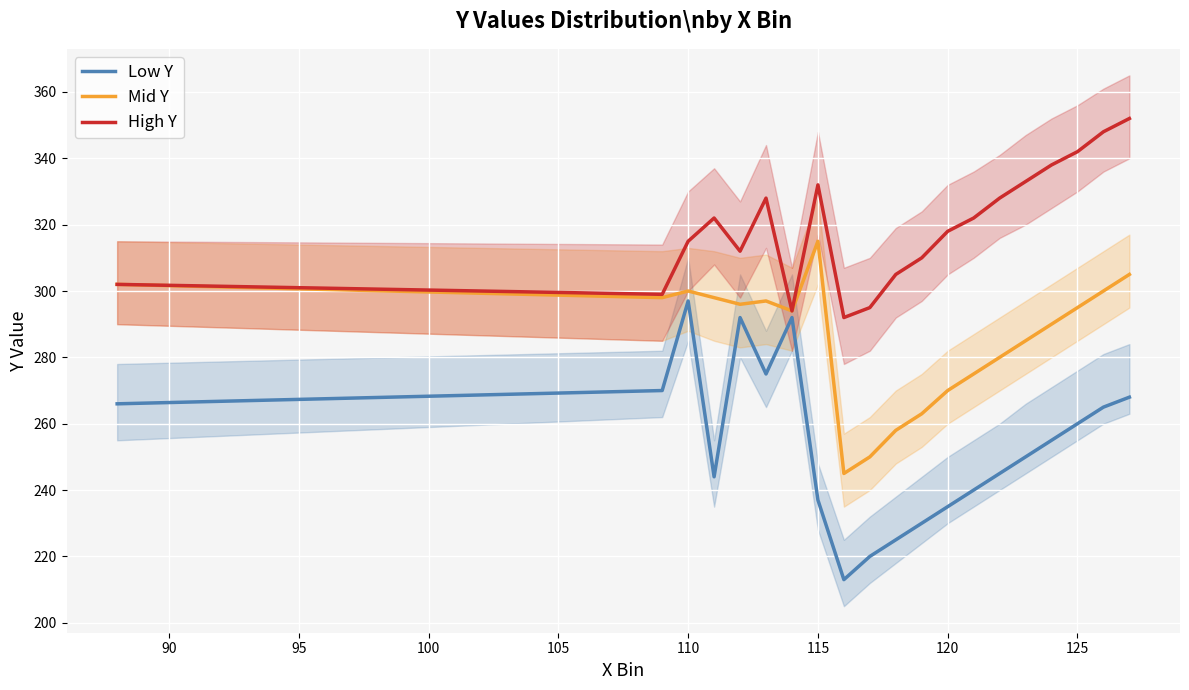

Which category has the highest value in the Mid Y series?

115